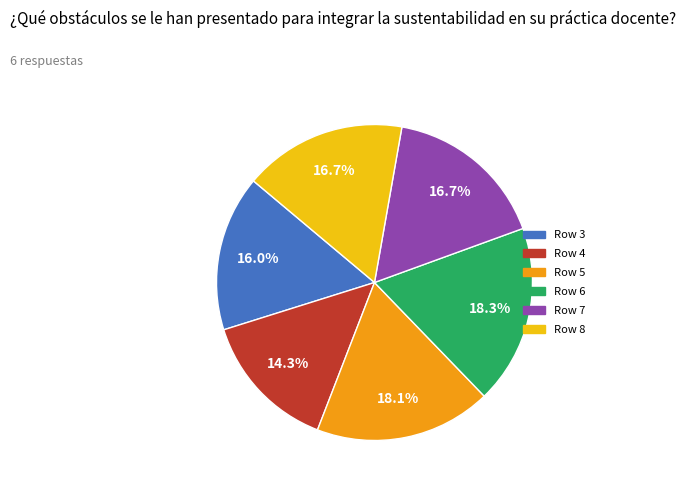

Is it true that Row 4 is 24% of the pie?

False